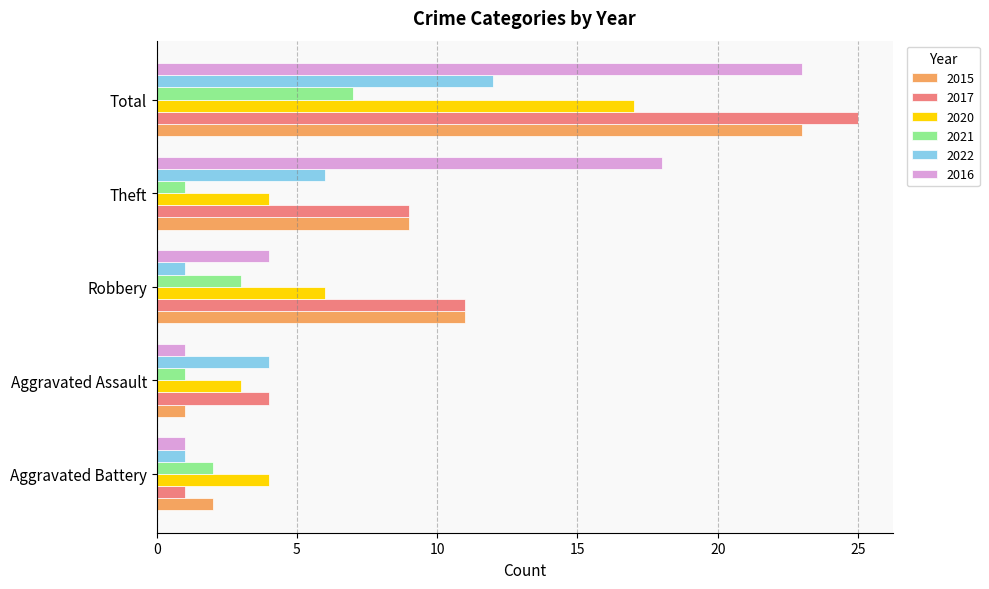

At how many categories does at least one series exceed 5?

3